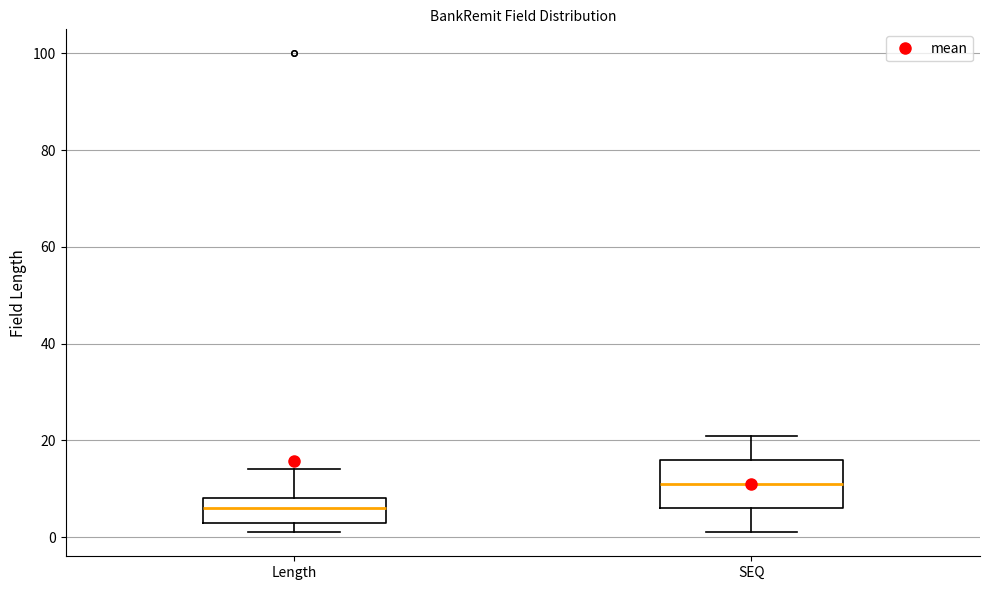

Which box has the lowest median line?

Length